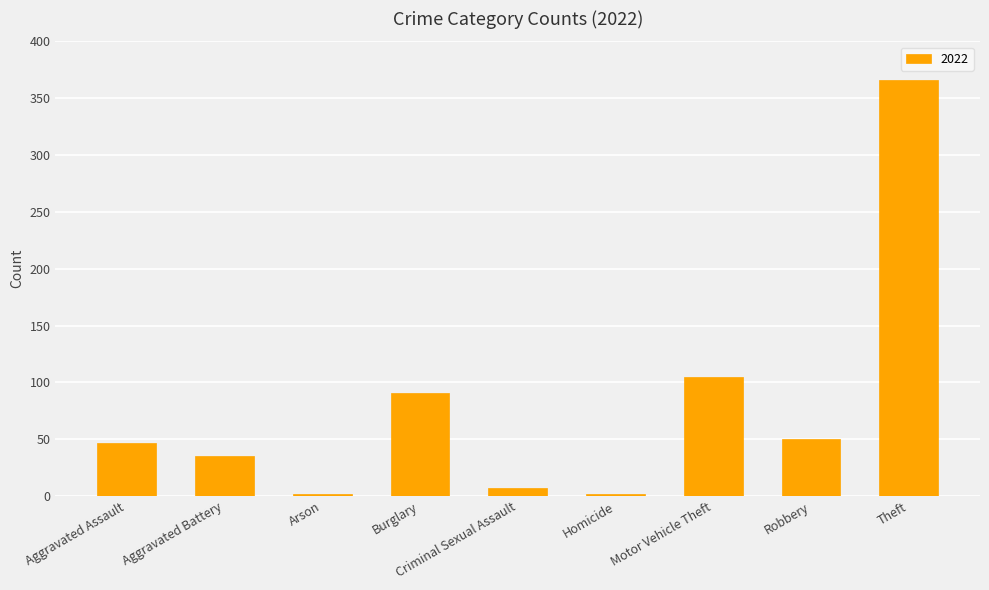

Are the bars horizontal?

No